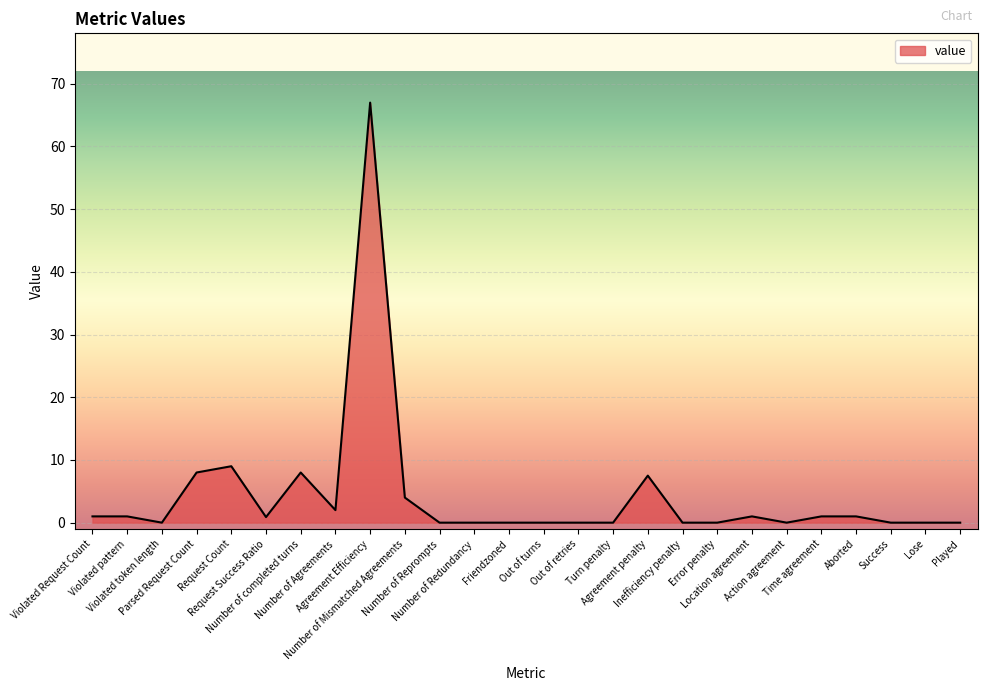

What is the difference between the maximum and minimum values?

67.0